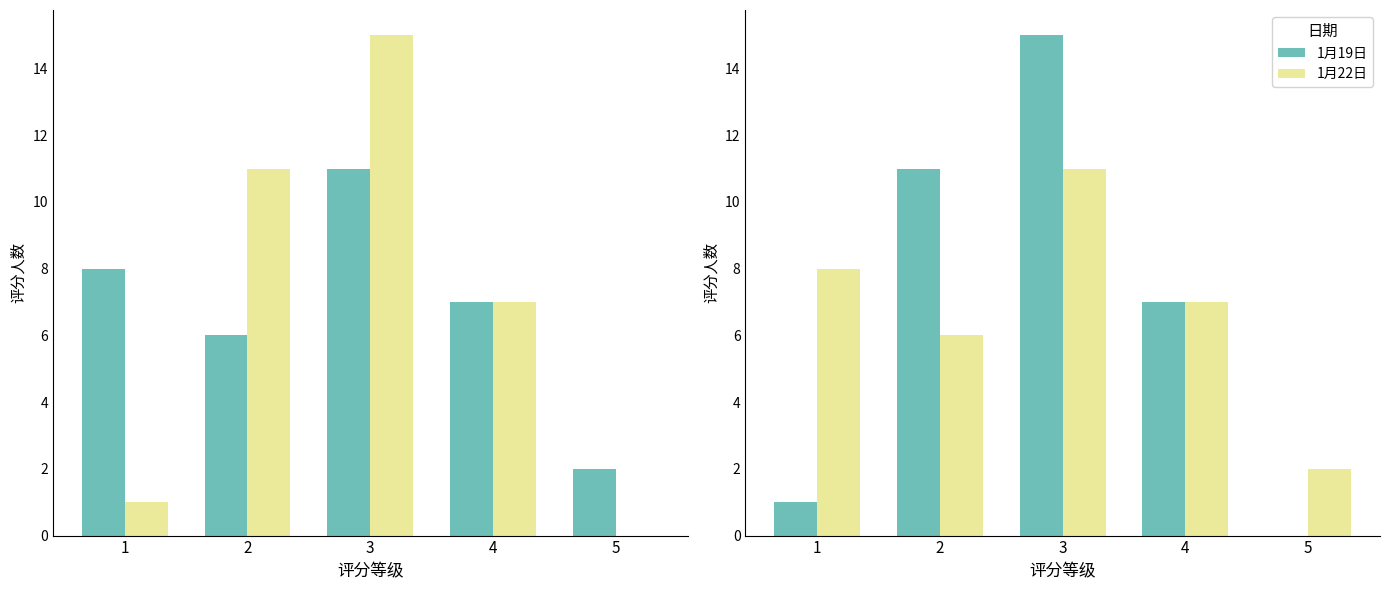

List the series in order of their peak value, highest first.

1月19日, 1月22日